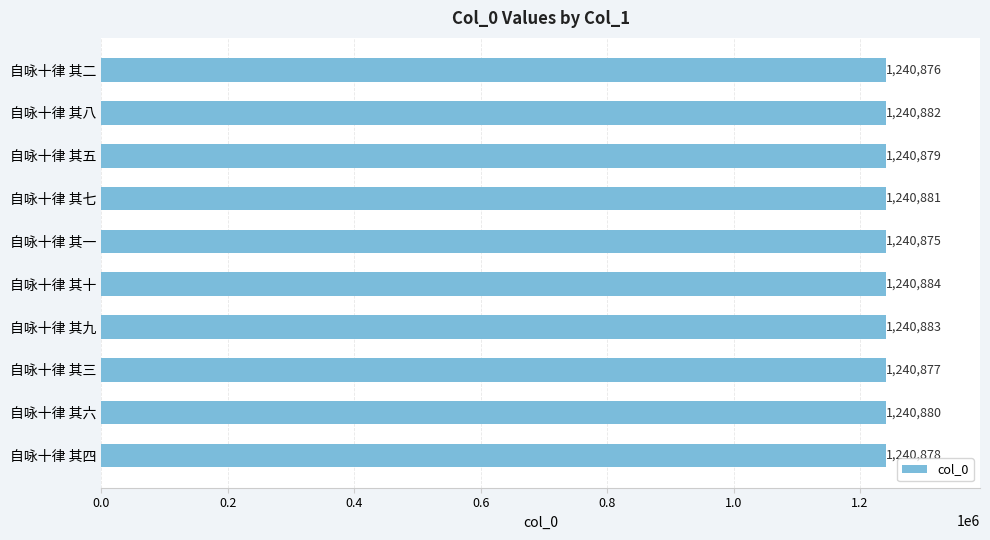

Reading top to bottom, transcribe all the data shown in this chart.

自咏十律 其二=1240876	自咏十律 其八=1240882	自咏十律 其五=1240879	自咏十律 其七=1240881	自咏十律 其一=1240875	自咏十律 其十=1240884	自咏十律 其九=1240883	自咏十律 其三=1240877	自咏十律 其六=1240880	自咏十律 其四=1240878